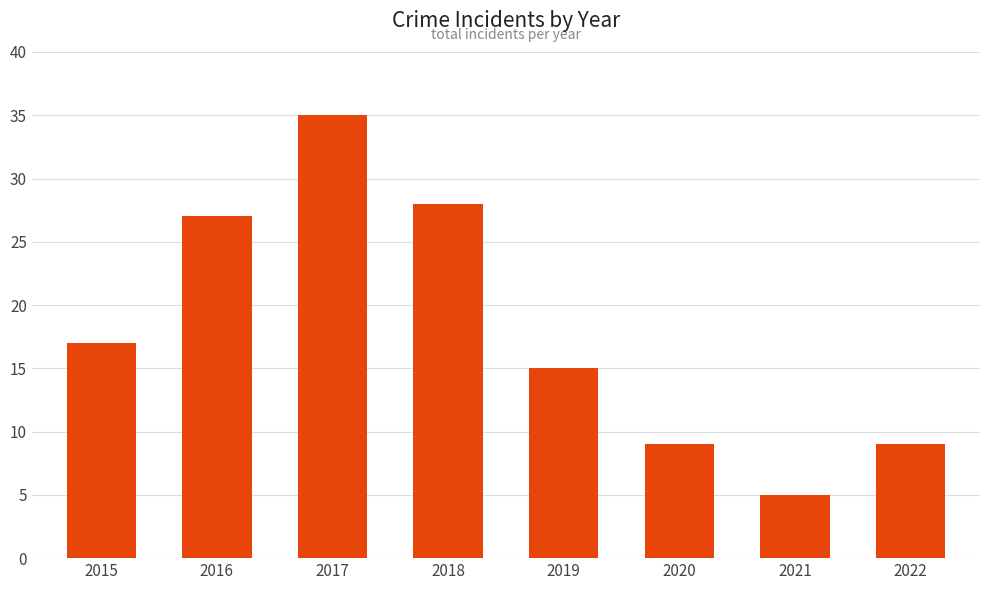

What is the minimum value shown in the chart?

5